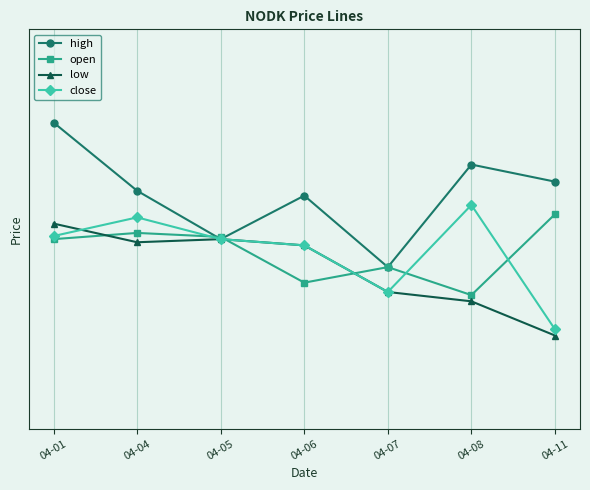

What is the value of the high point at the 3rd from the left?

17.1